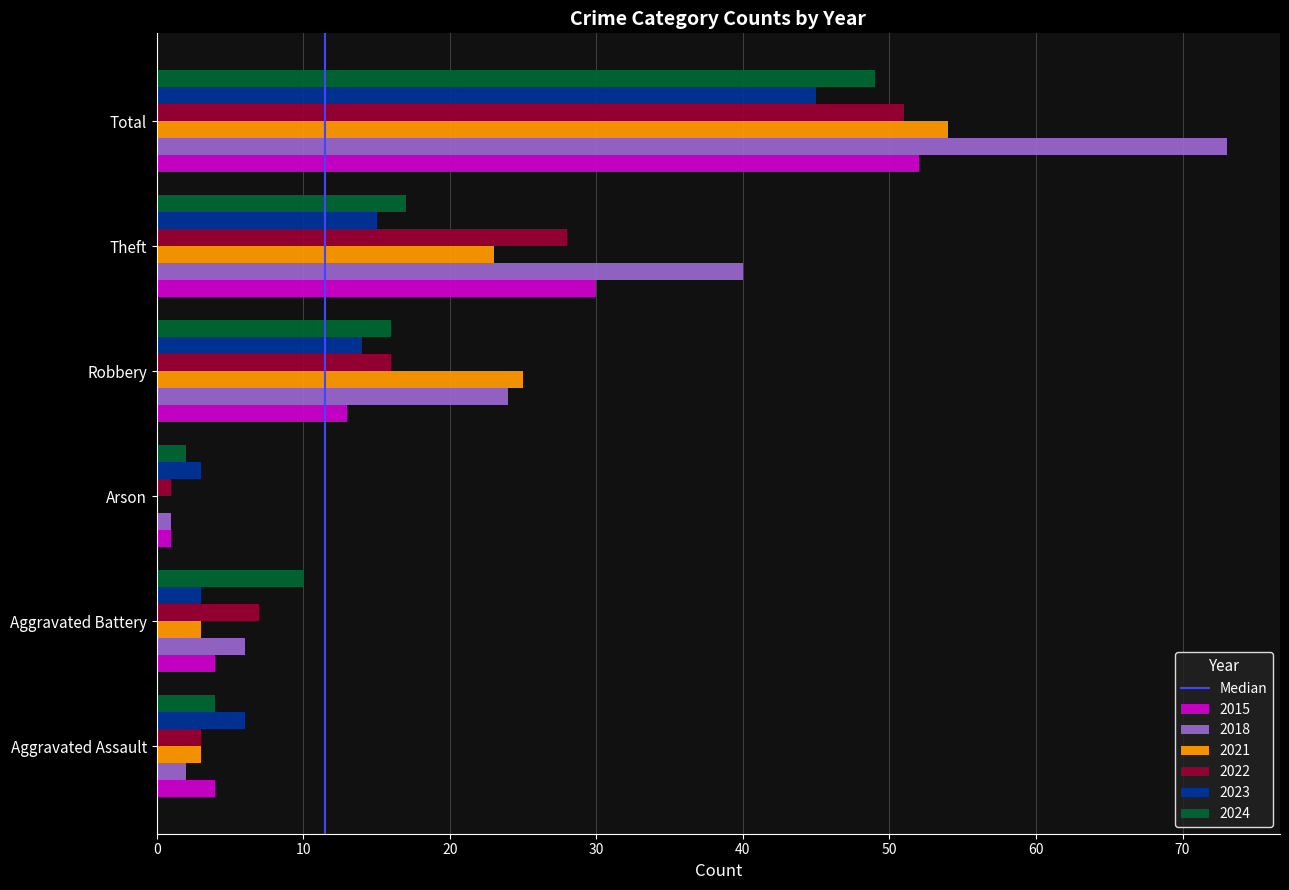

At which label is 2021 closest to 27?

Robbery